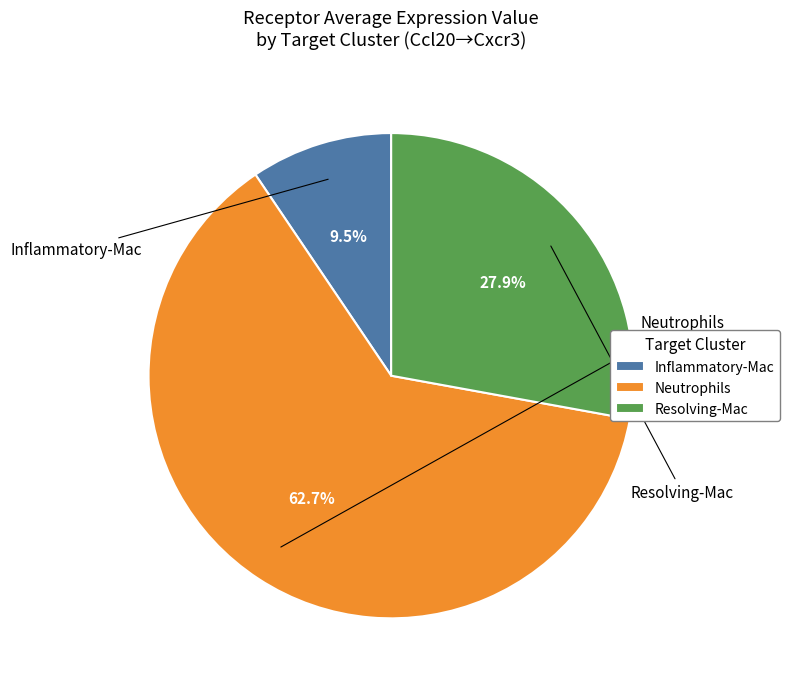

Is the sum of Resolving-Mac and Inflammatory-Mac greater than half?

No